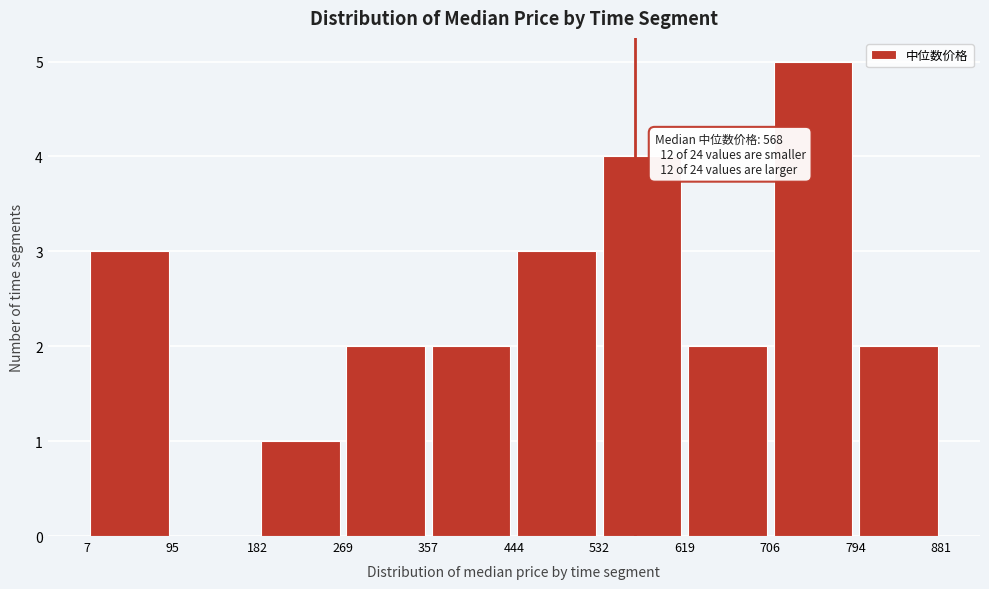

Over which range of the x-axis is the bar tallest?

706 to 794